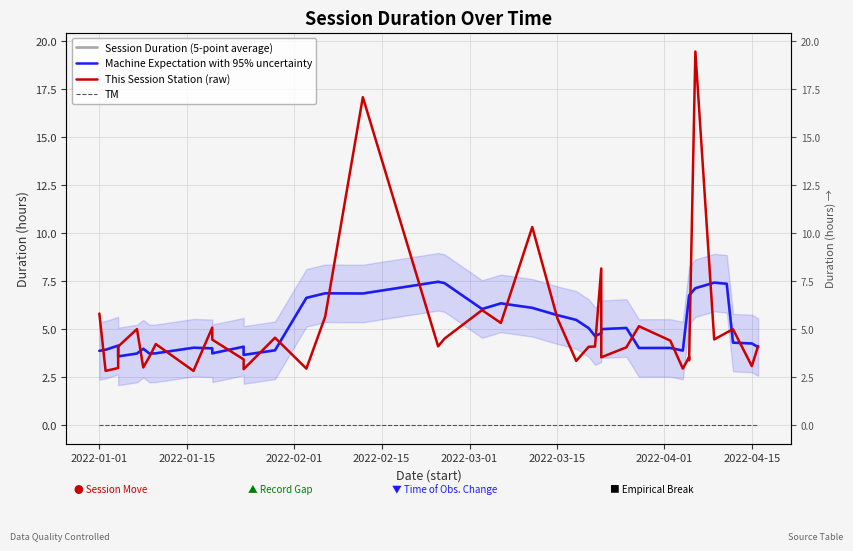

Is the value of Session Duration (5-point average) at 20 greater than the value of Machine Expectation with 95% uncertainty at 37?

Yes